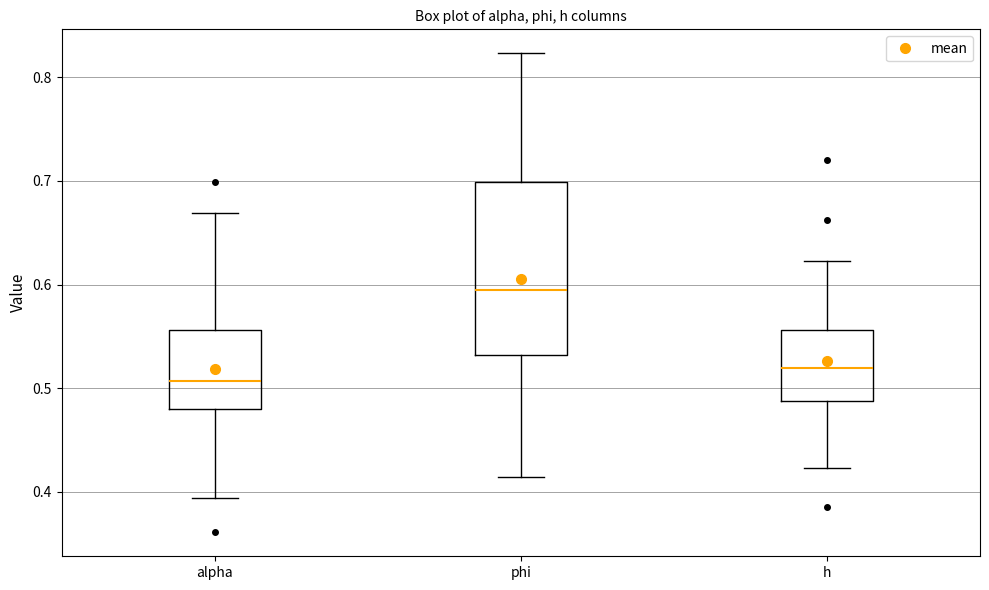

Where does the lower whisker of the box for alpha end on the y-axis? The values are not printed on the chart, so give them approximately, as read against the axis.

0.39